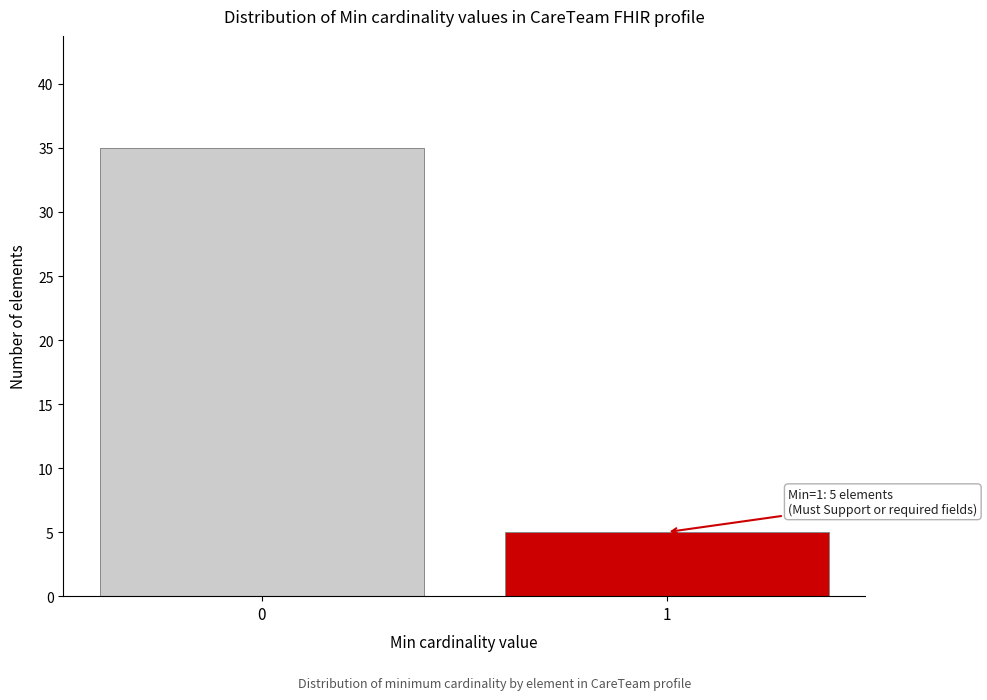

Reading left to right, transcribe all the data shown in this chart.

0=35	1=5